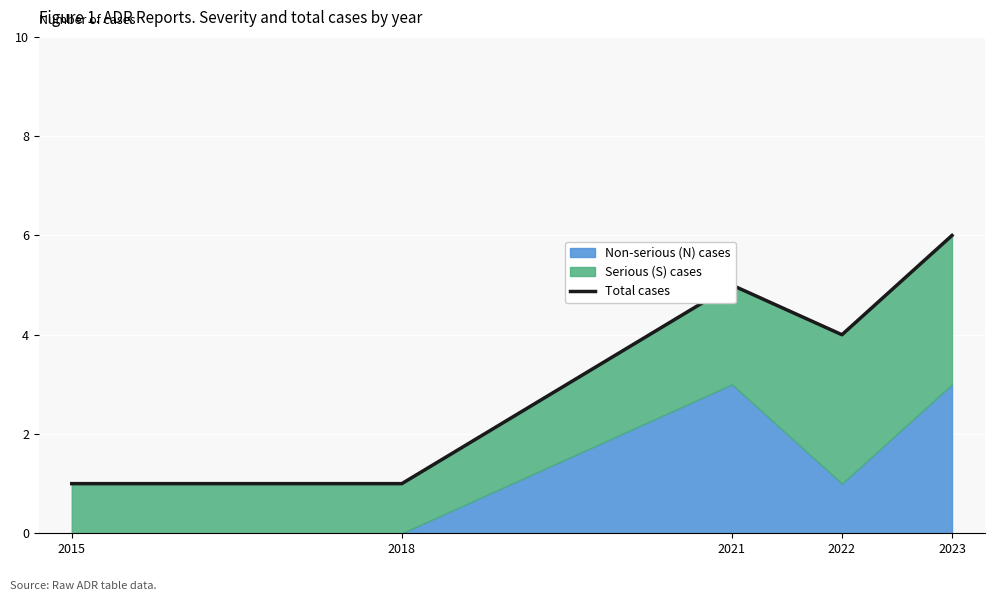

Reading right to left, extract all data points from this chart.

6	4	5	1	1